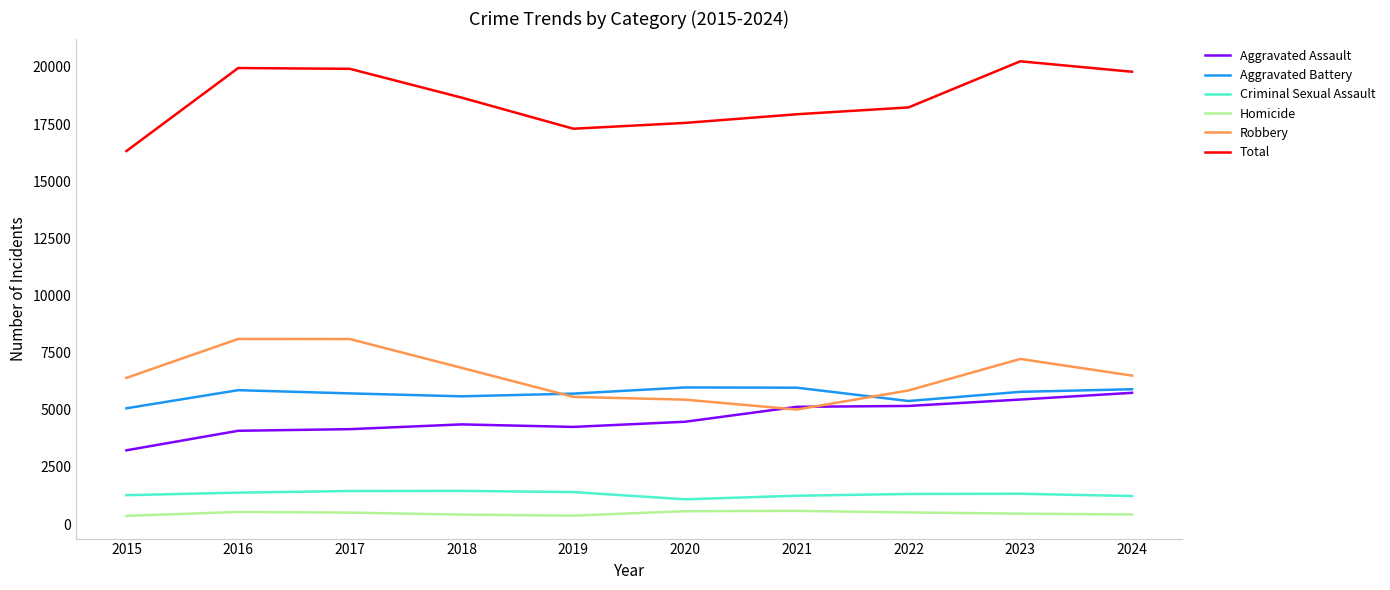

What is the maximum value for Total?

20246